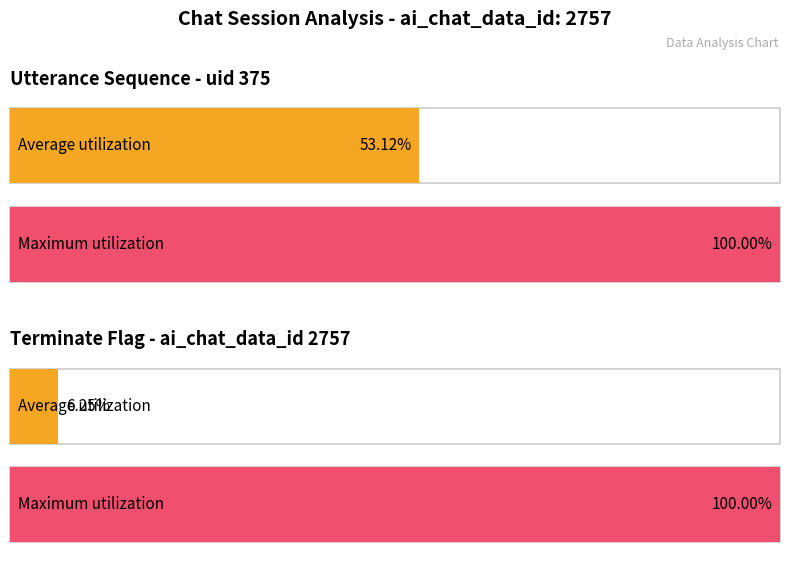

What is the maximum value for terminate?

1